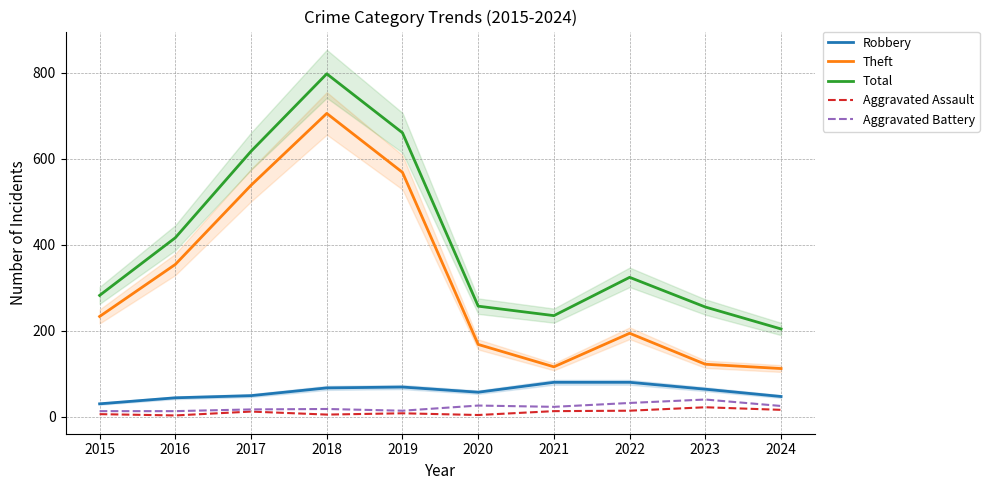

Which series has the widest spread of values?

Theft